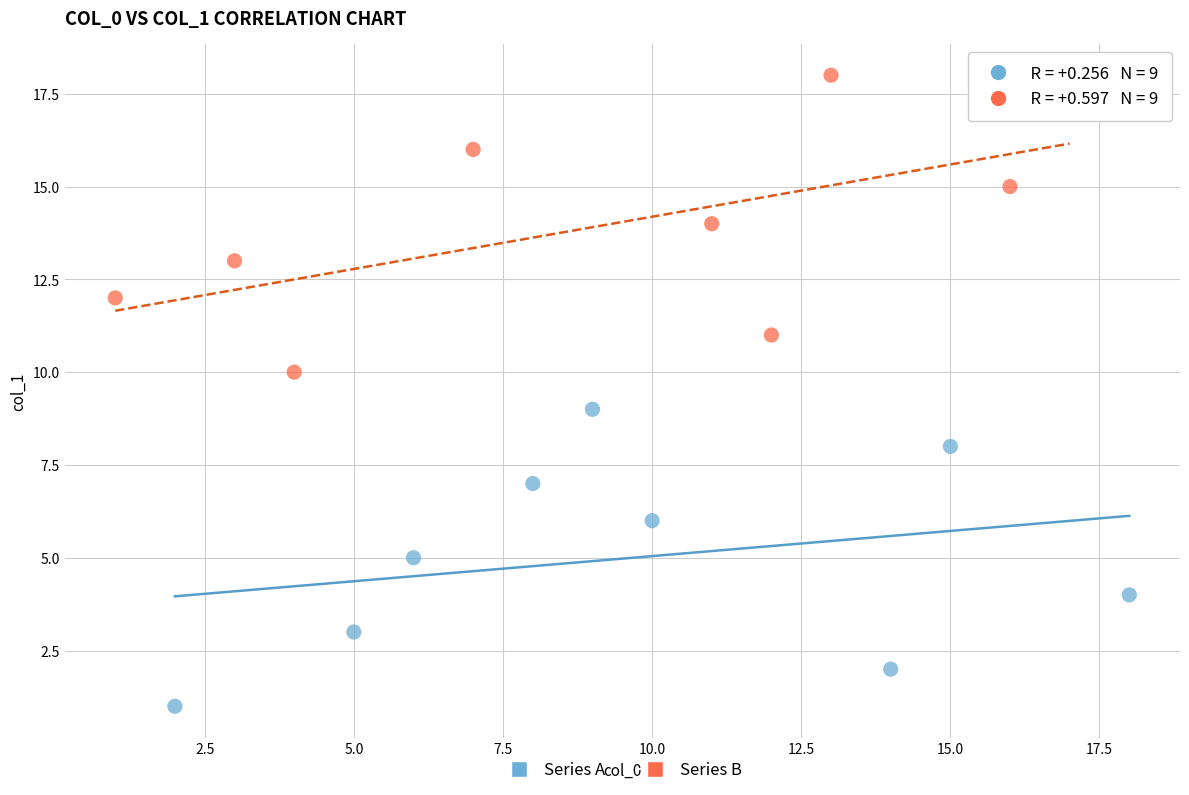

Which series reaches the minimum Y coordinate?

Series A